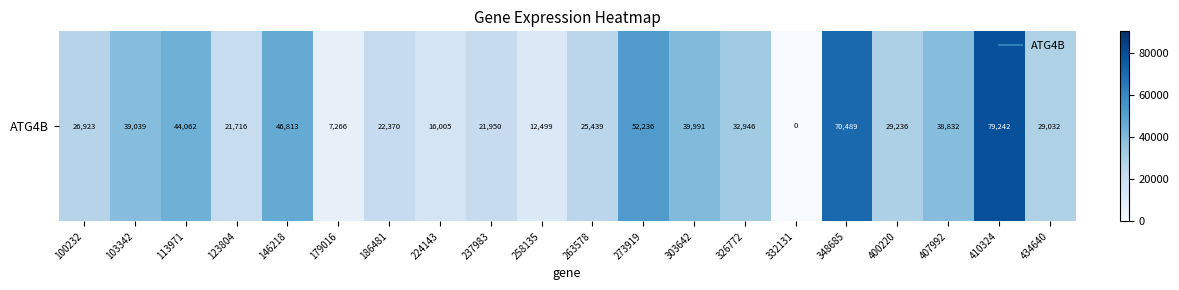

Reading left to right, list all the values displayed in this chart.

100232=26923	103342=39039	113971=44062	123804=21716	146218=46813	179016=7266	186481=22370	224143=16005	237983=21950	258135=12499	263578=25439	273919=52236	303642=39991	326772=32946	332131=0	348685=70489	400220=29236	407992=38832	410324=79242	434640=29032